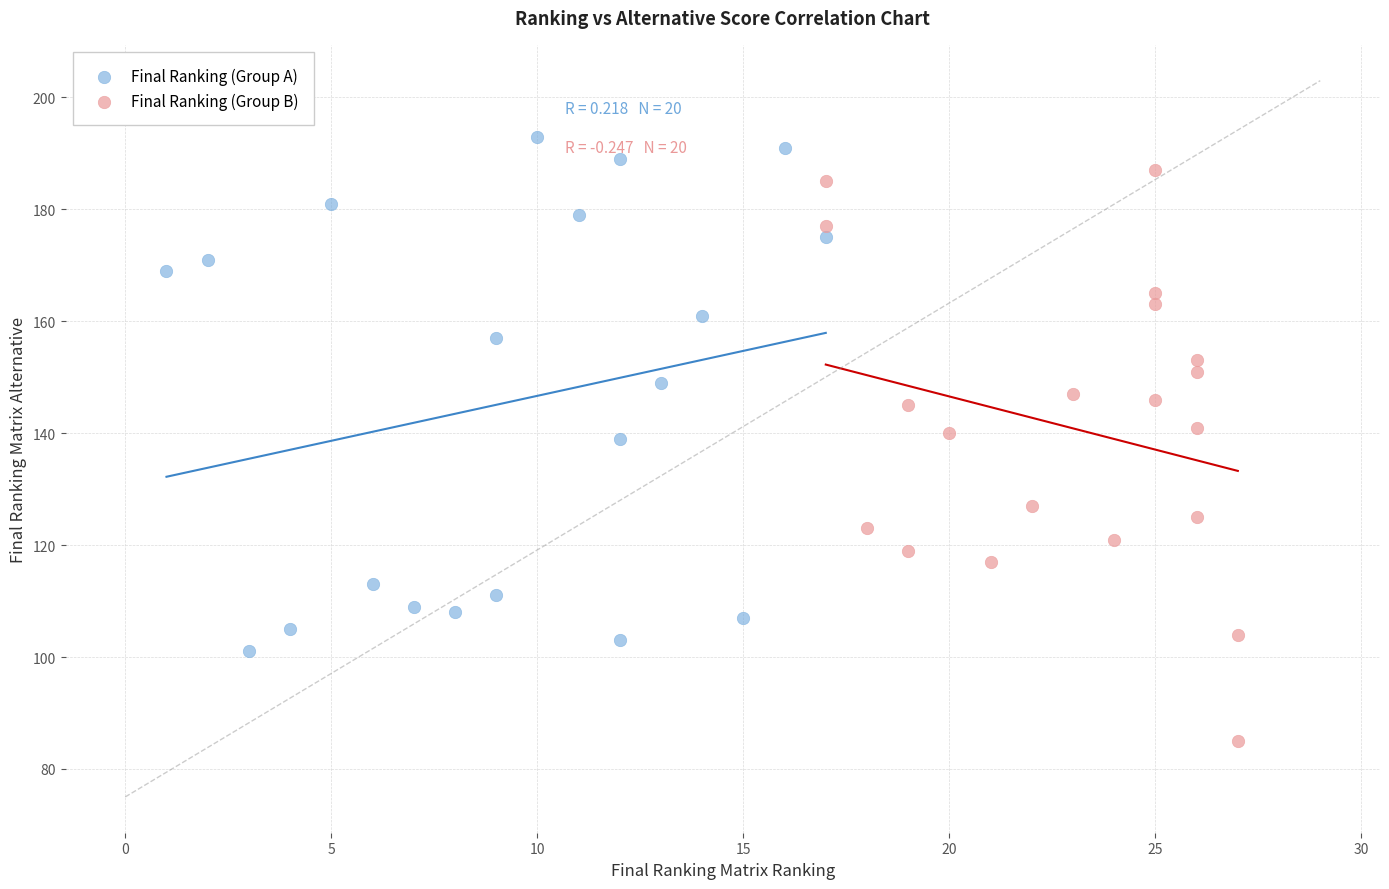

Which series reaches the maximum Y coordinate?

Final Ranking (Group A)